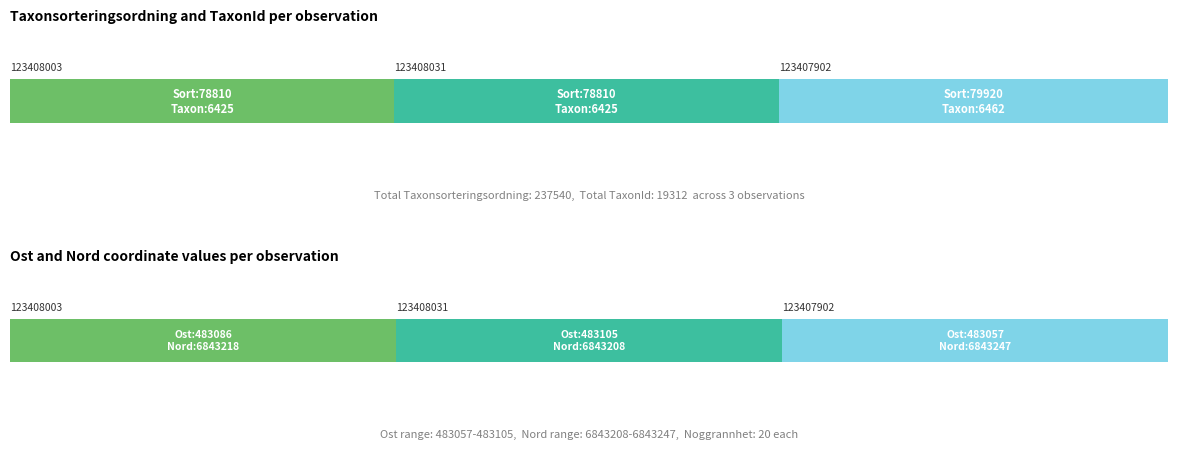

Which has a higher value, 123408031 or 123408003?

123408031